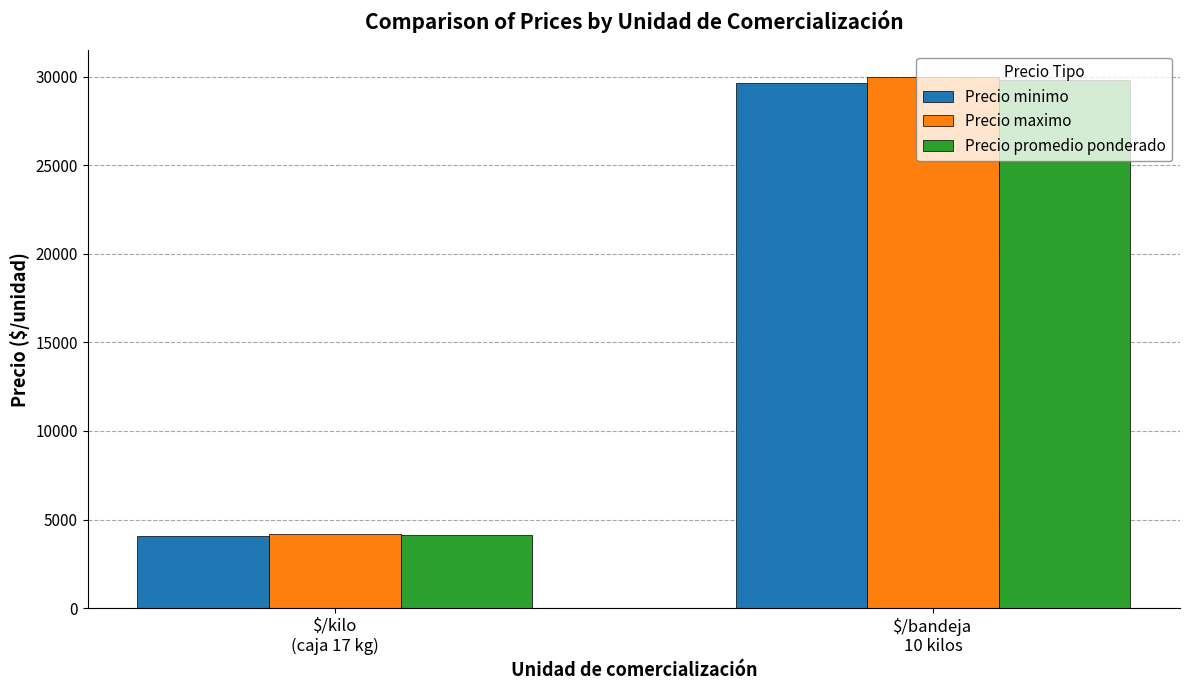

What is the label of the 1st bar from the left?

$/kilo
(caja 17 kg)